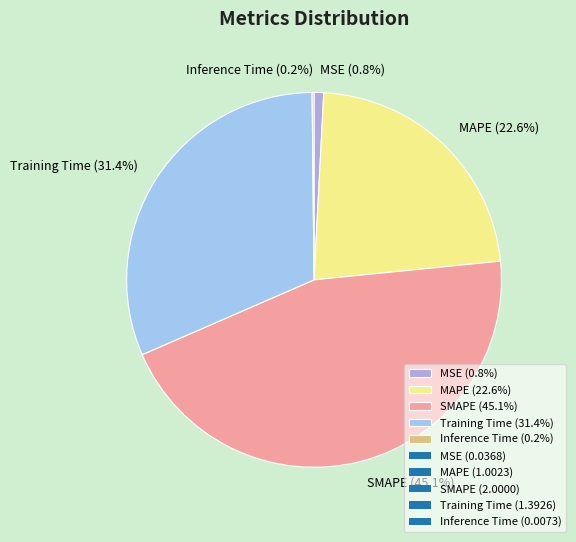

Combined, do MAPE (22.6%) and Training Time (31.4%) account for over 50%?

Yes